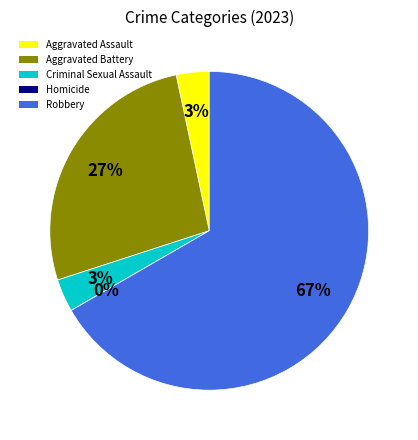

Rank the categories by value from lowest to highest.

Homicide, Aggravated Assault, Criminal Sexual Assault, Aggravated Battery, Robbery